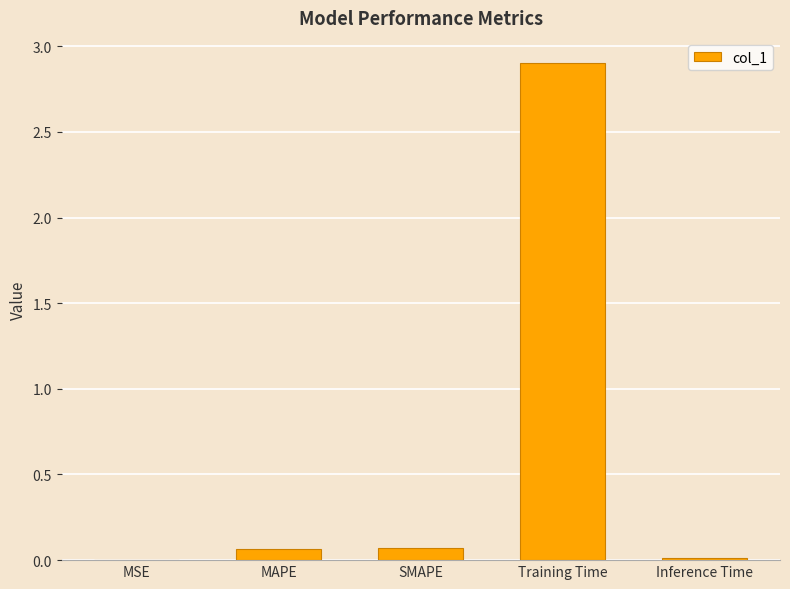

What is the maximum value shown in the chart?

2.9